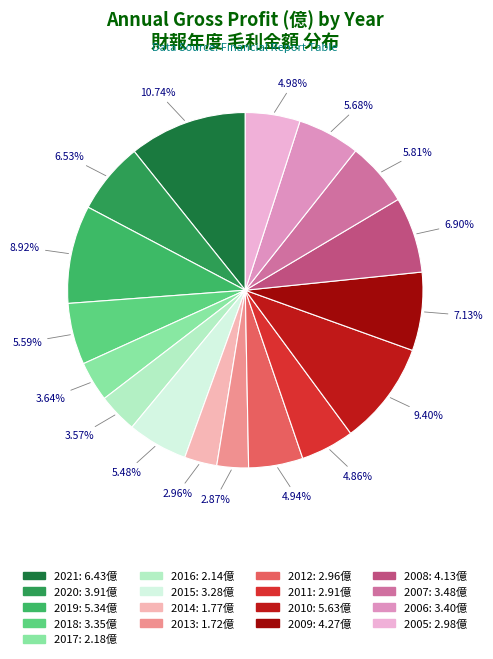

True or false: 2011 accounts for 1% of the total.

False